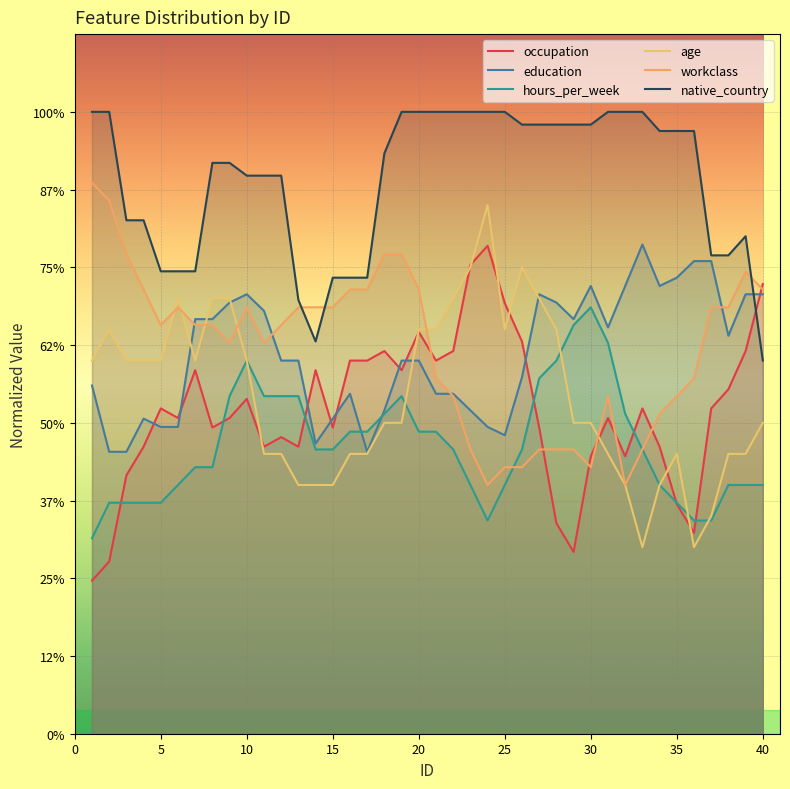

Which series has the widest spread of values?

age